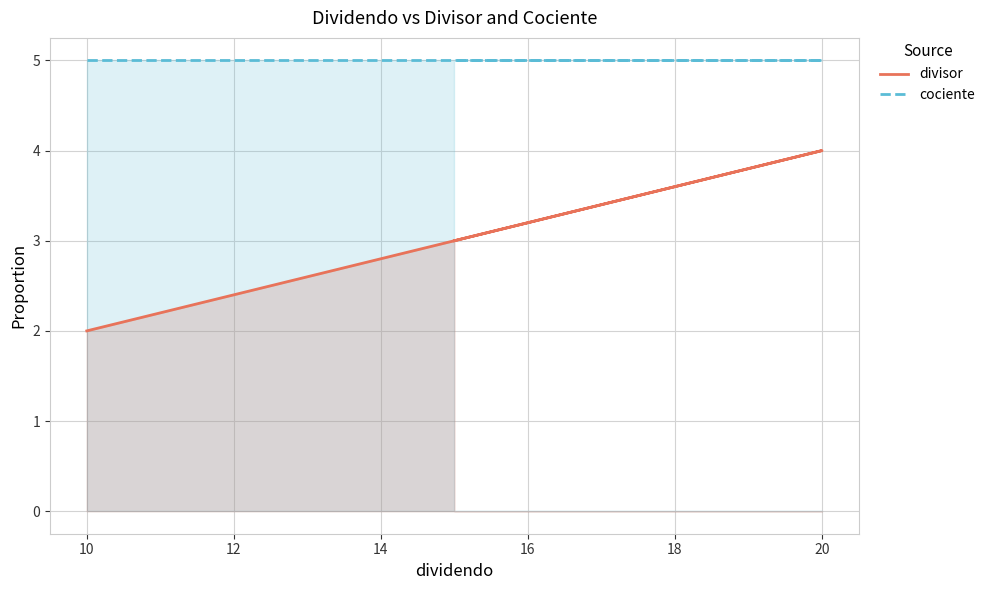

What is the lowest value of the divisor series?

2